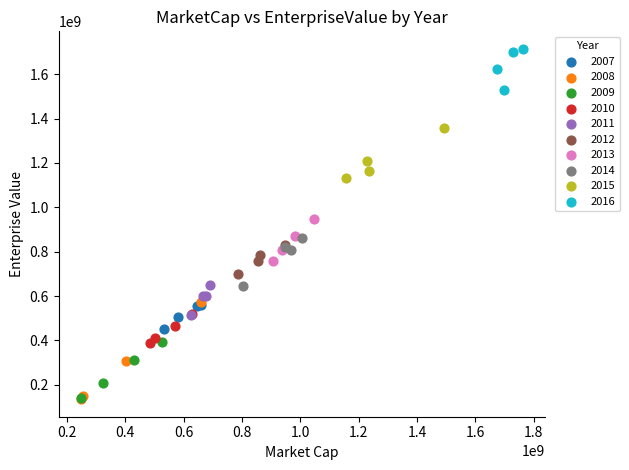

What are all the series names shown in the legend?

2007, 2008, 2009, 2010, 2011, 2012, 2013, 2014, 2015, 2016